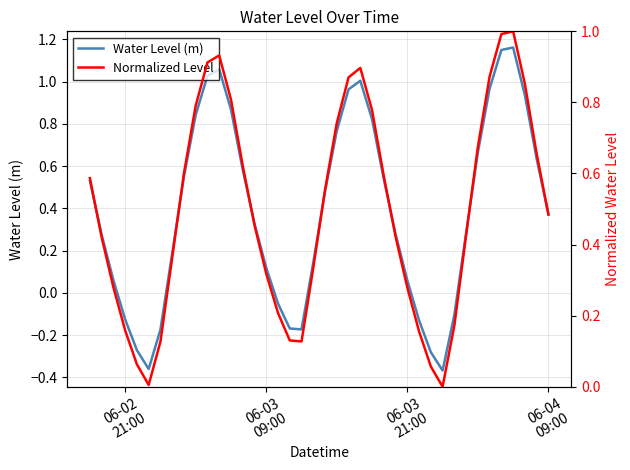

True or false: Water Level (m) has more than 0 points higher than both neighbors.

True